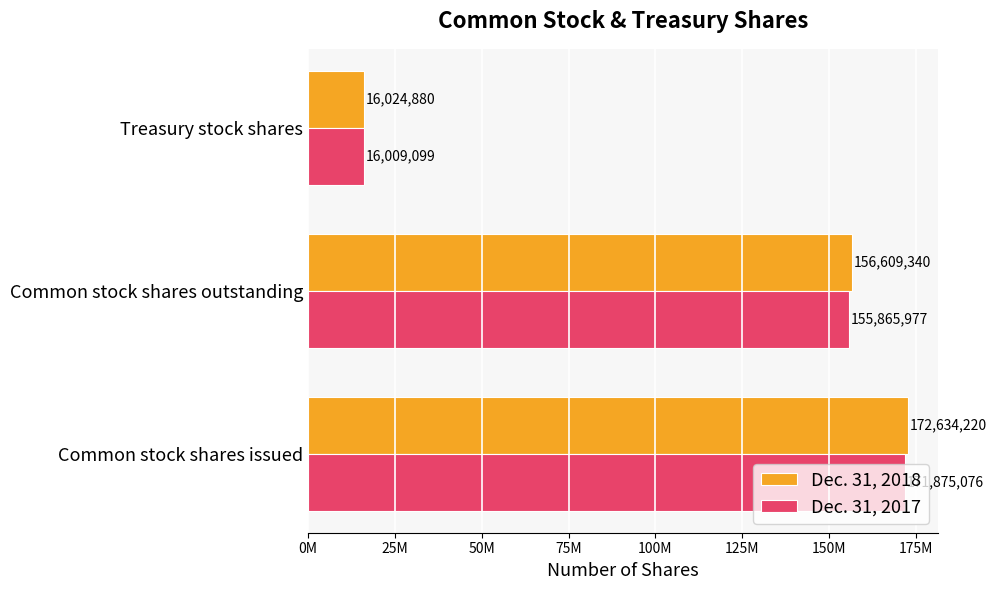

What are all the series names shown in the legend?

Dec. 31, 2018, Dec. 31, 2017